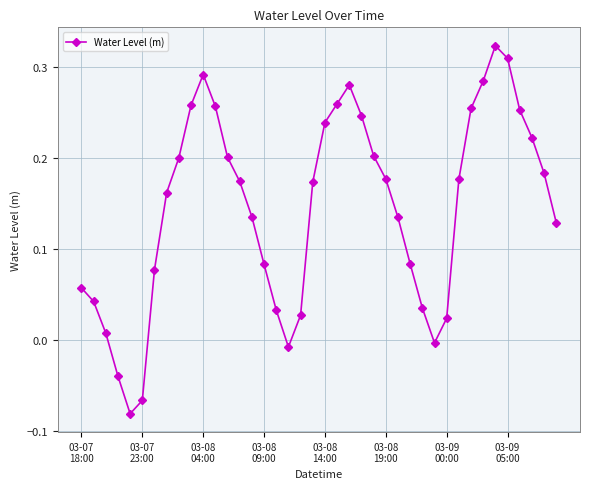

What is the difference between the maximum and minimum values?

0.4